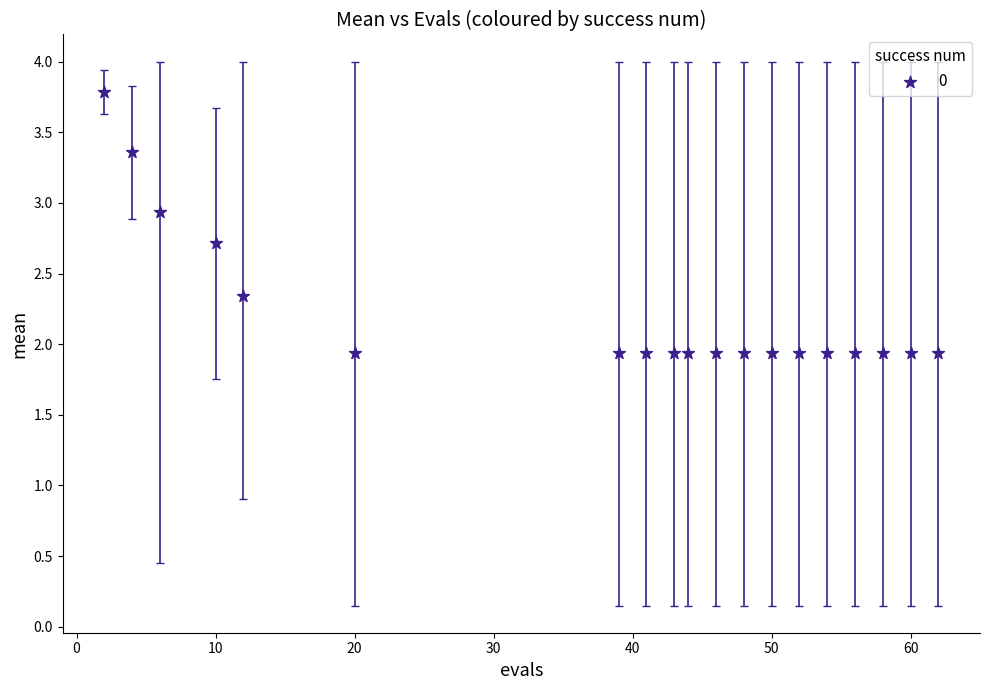

What is the range of Y values (max minus min)?

1.8